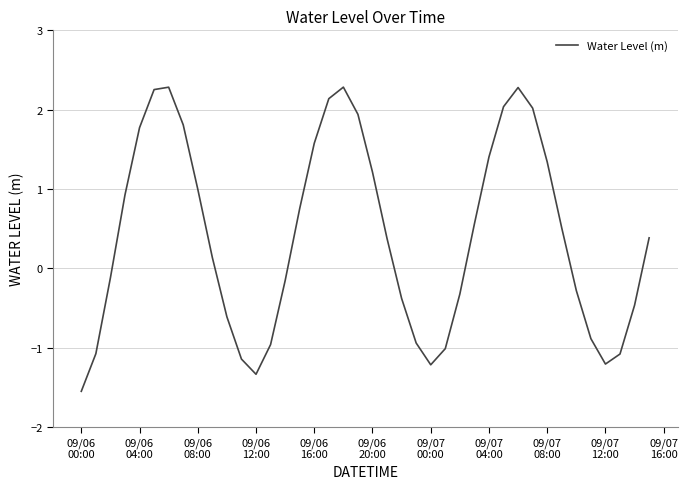

What is the greatest value displayed?

2.3